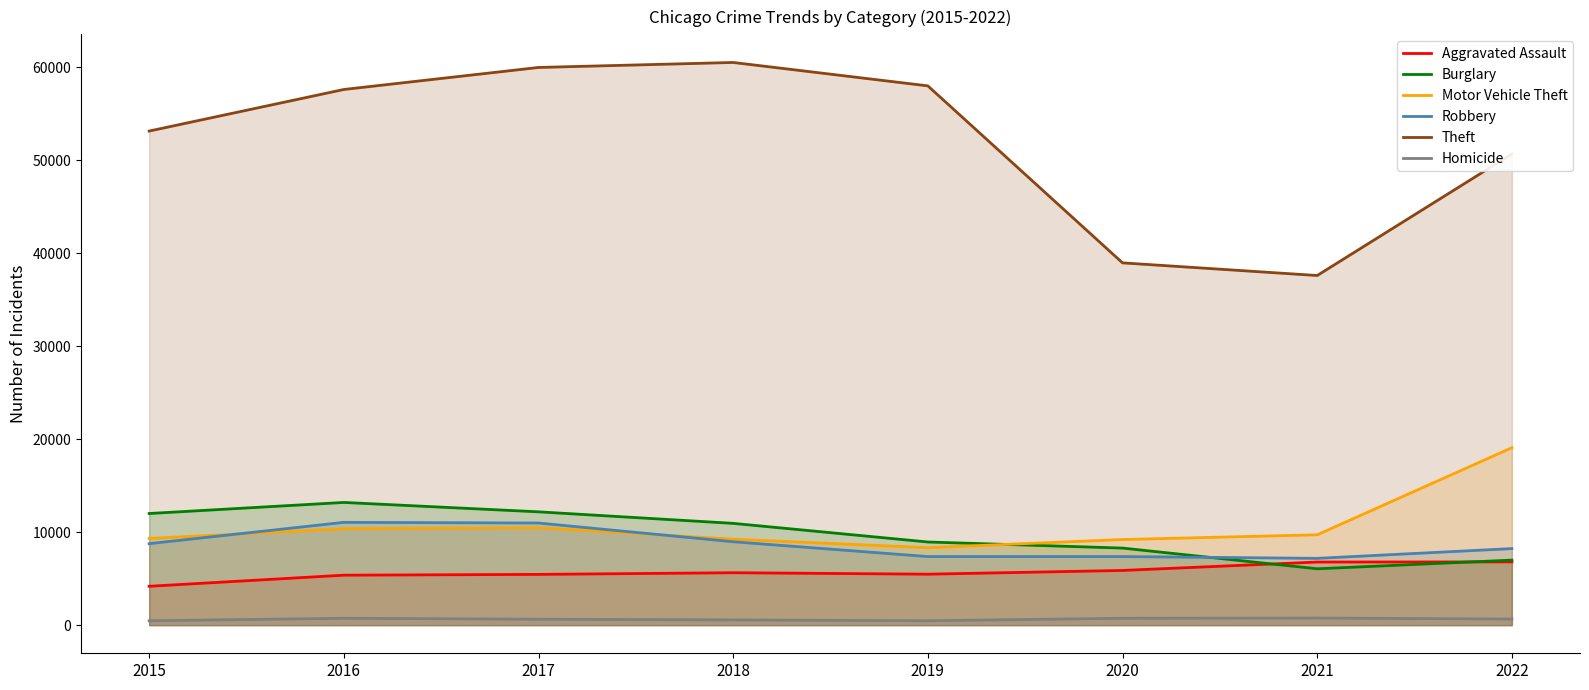

What is the difference between the maximum and minimum values in the Burglary series?

7134